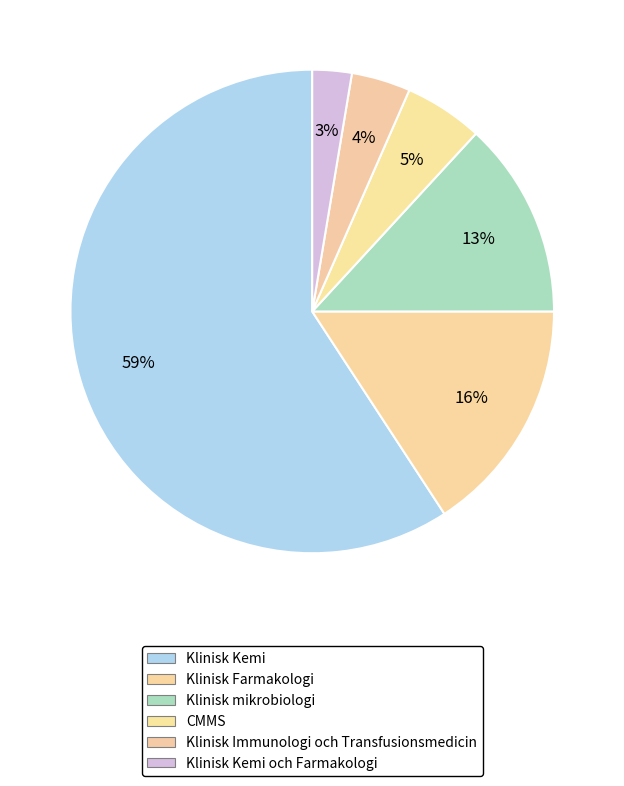

Rank the categories by value from highest to lowest.

Klinisk Kemi, Klinisk Farmakologi, Klinisk mikrobiologi, CMMS, Klinisk Immunologi och Transfusionsmedicin, Klinisk Kemi och Farmakologi